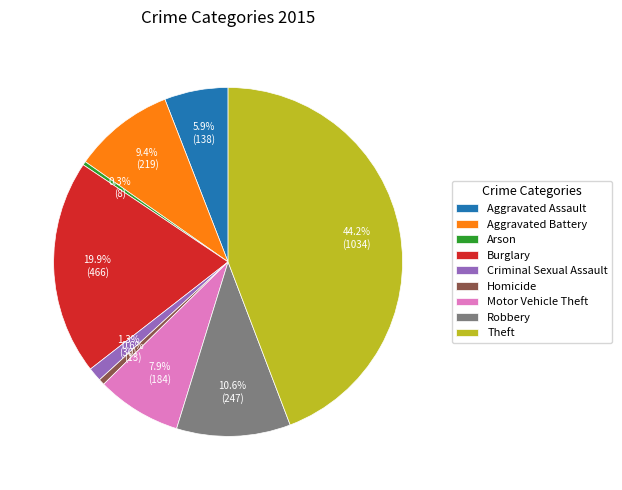

Do Criminal Sexual Assault and Aggravated Battery together represent more than half of the pie?

No